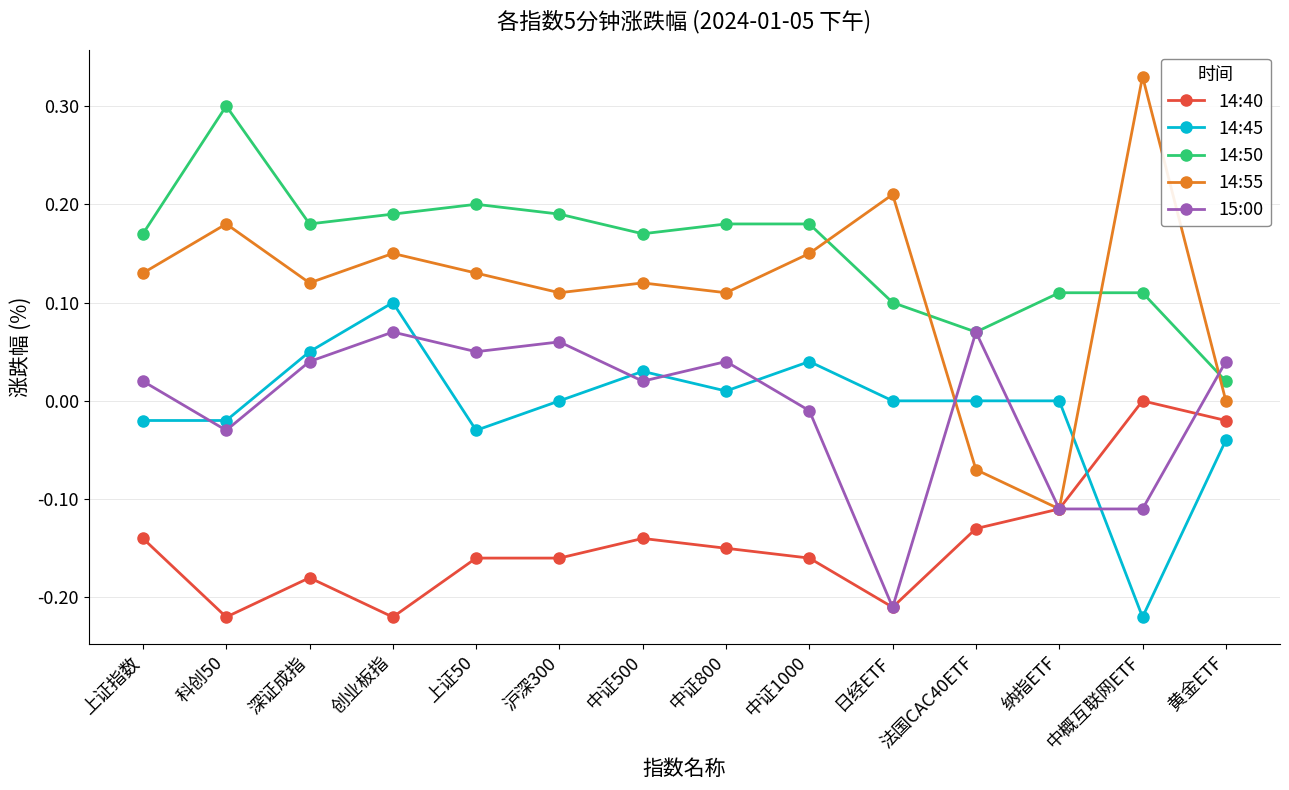

True or false: 14:55 and 14:45 cross at least once.

True